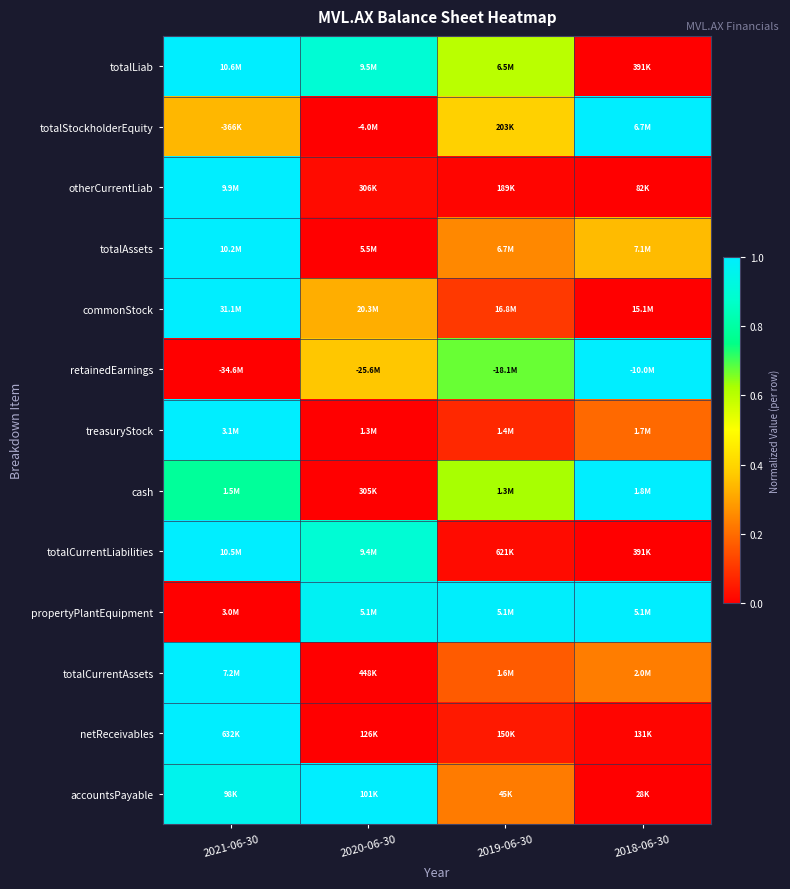

At which category is the sum across all series the highest?

2021-06-30